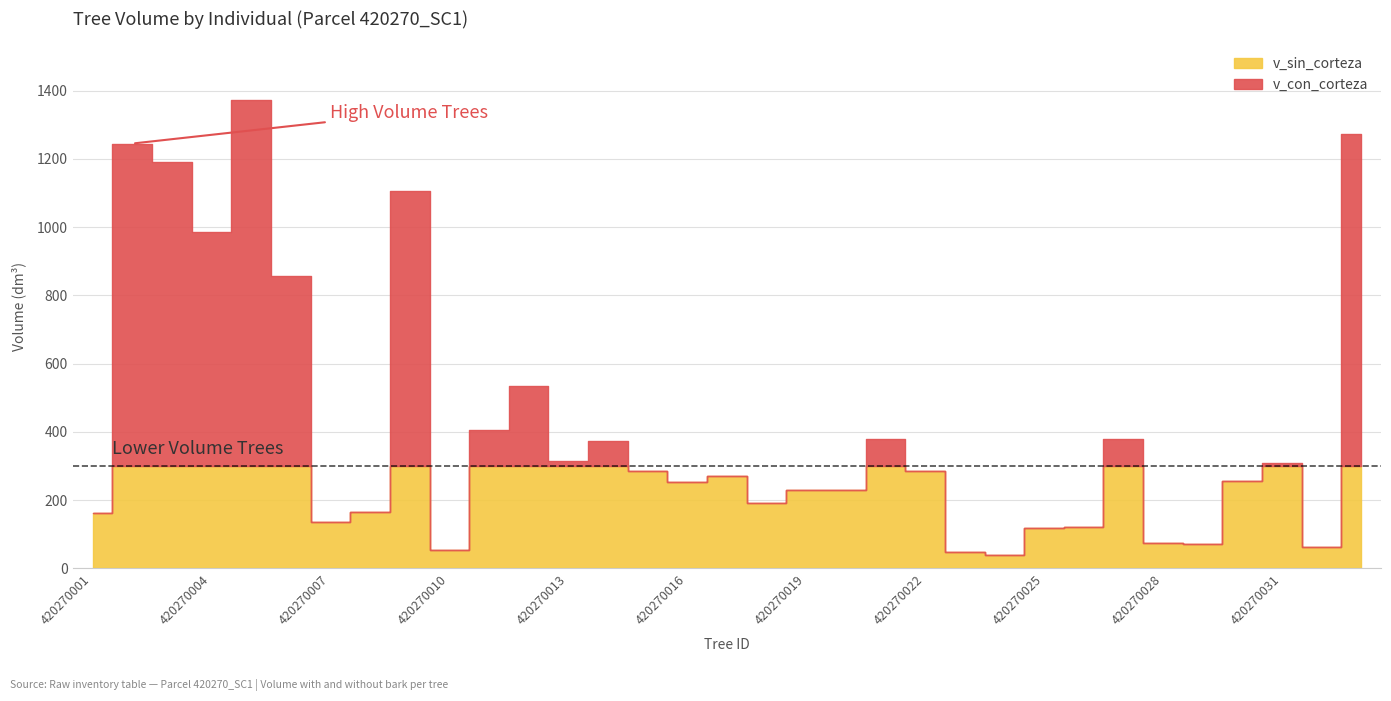

At which label is v_sin_corteza closest to 696?

420270006